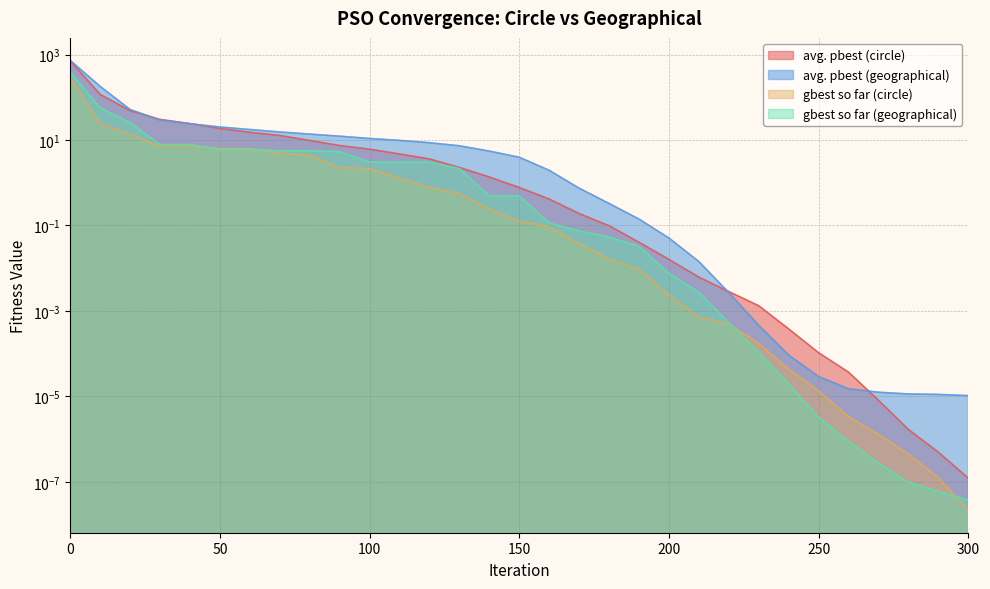

True or false: gbest so far (geographical) has more than 2 points higher than both neighbors.

False